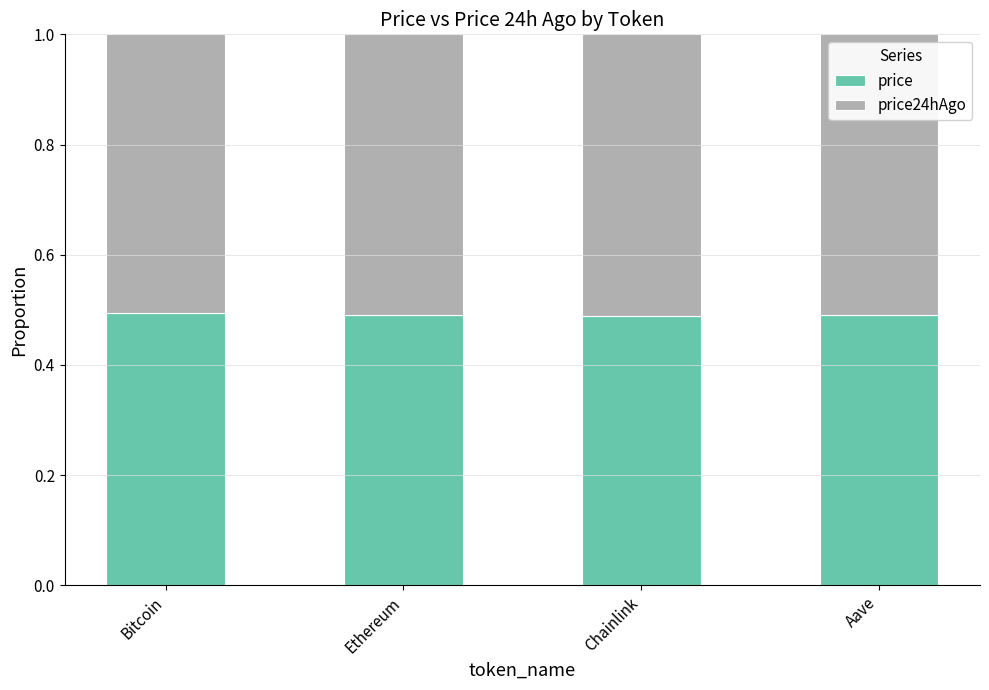

True or false: price has a value of 0.2 at Bitcoin.

False